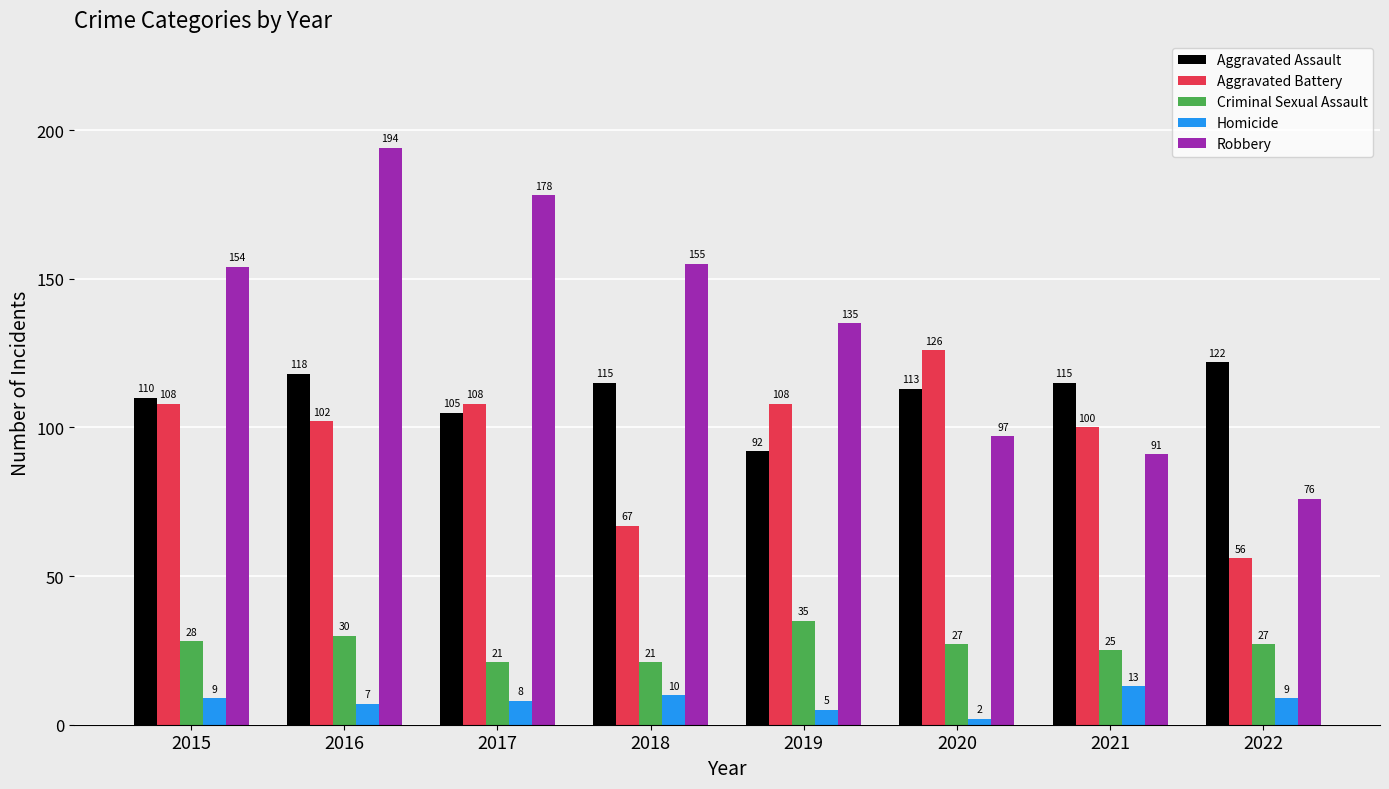

Rank the series at 2019 from highest to lowest value.

Robbery, Aggravated Battery, Aggravated Assault, Criminal Sexual Assault, Homicide